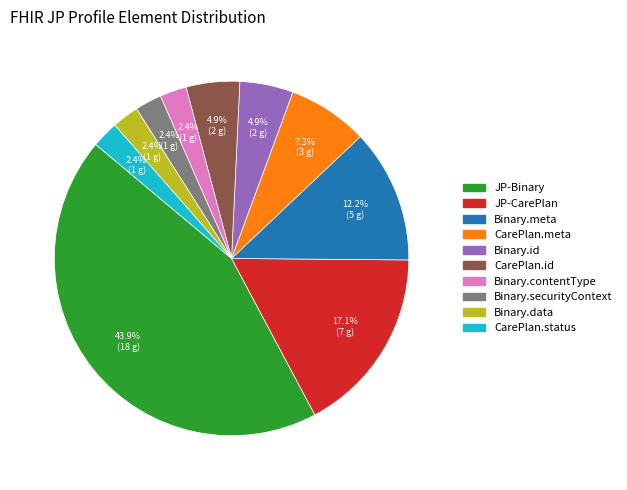

To the nearest percent, what is the difference between the JP-CarePlan and CarePlan.id slice percentages?

12%